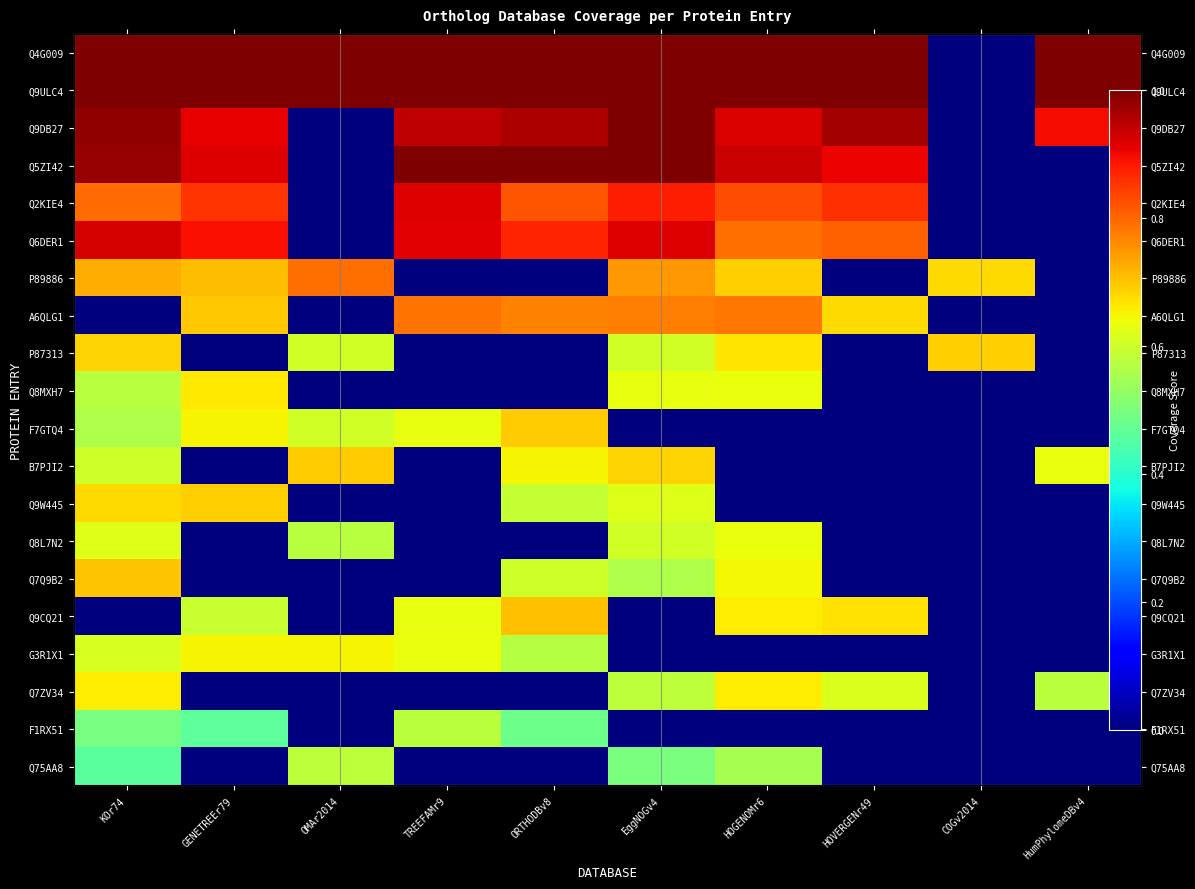

How many distinct data groups are displayed?

20